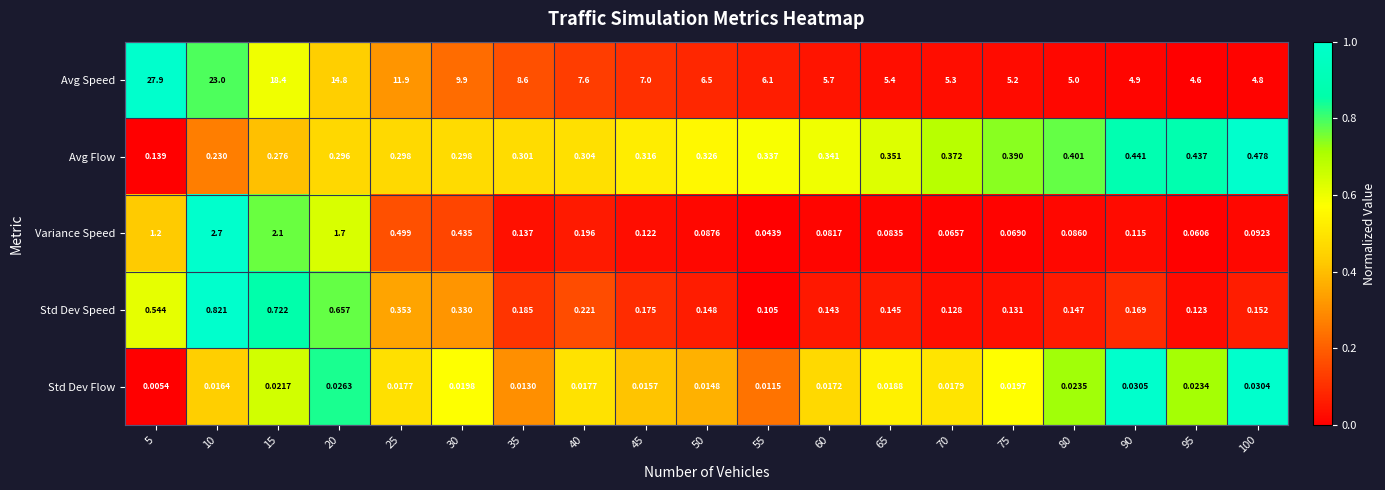

Which series has the widest spread of values?

Avg Speed